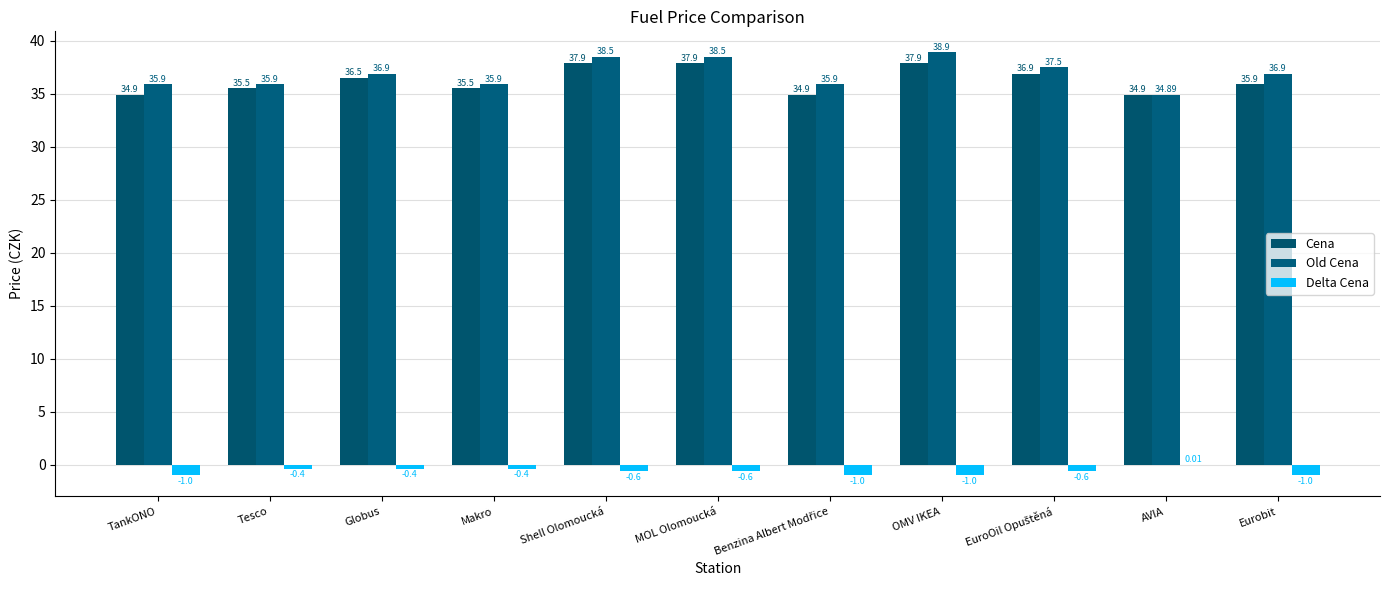

What is the value of the Cena bar at the 3rd from the left?

36.5